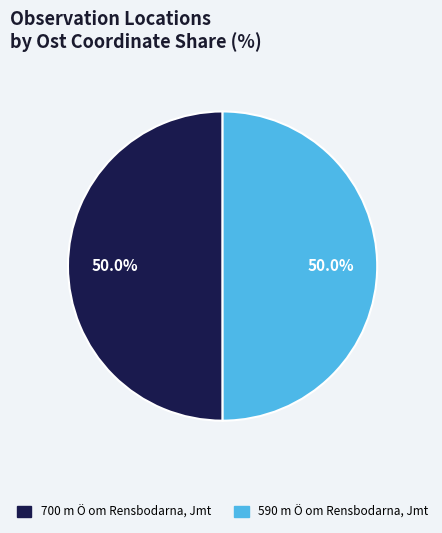

What percentage do 590 m Ö om Rensbodarna, Jmt and 700 m Ö om Rensbodarna, Jmt together represent?

100.0%